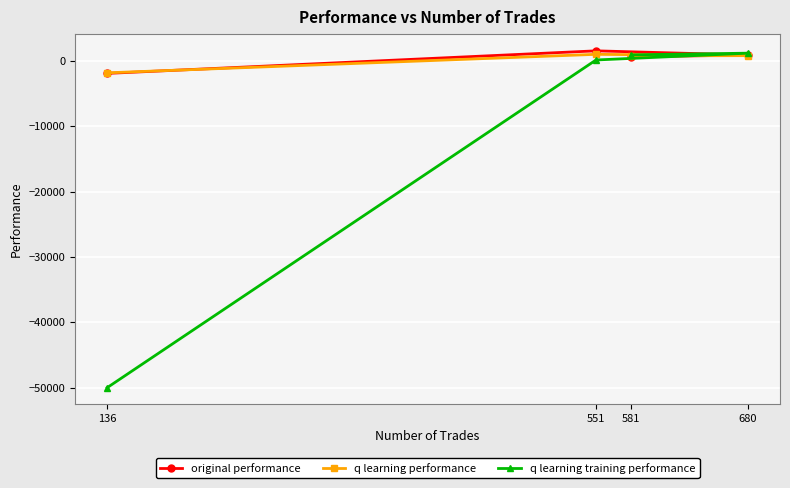

How many lines are shown in the chart?

3